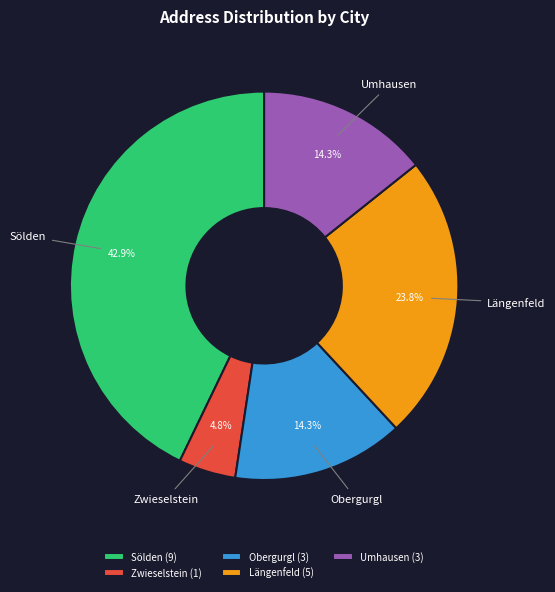

What is the smallest slice in the pie chart?

Zwieselstein